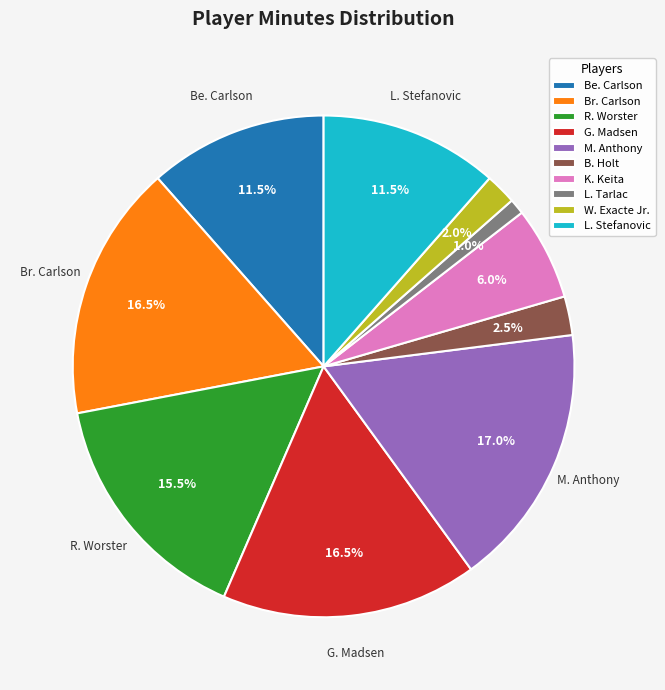

Approximately how many times larger is the value at Be. Carlson compared to R. Worster?

0.7